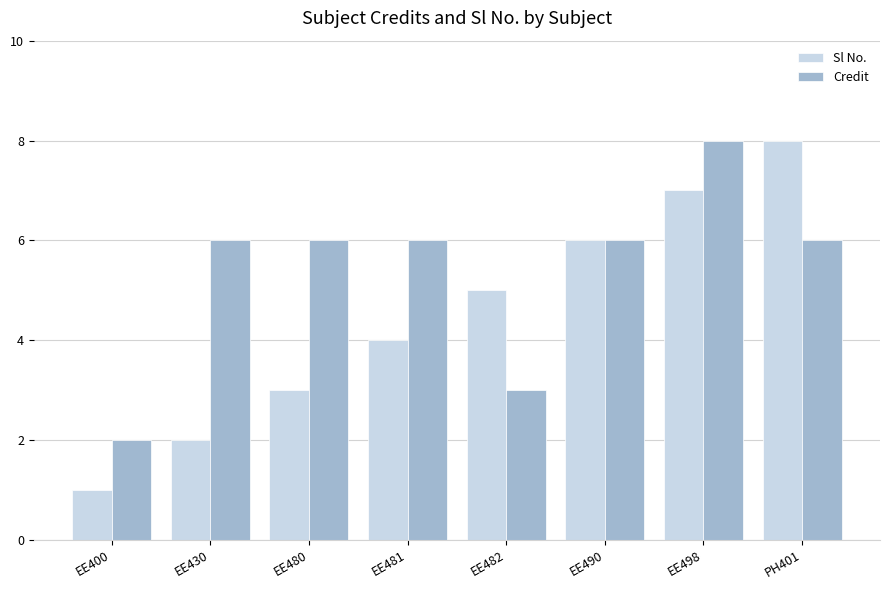

At which label is Sl No. closest to 4?

EE481